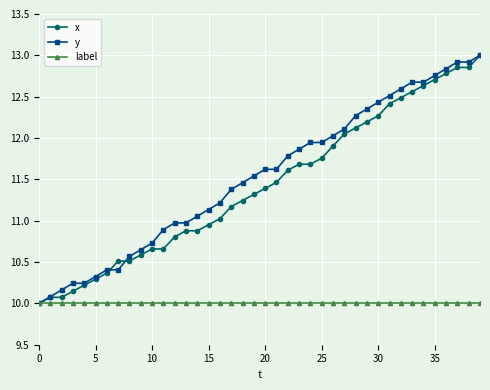

What is the value of the label point at the 39th from the left?

10.0